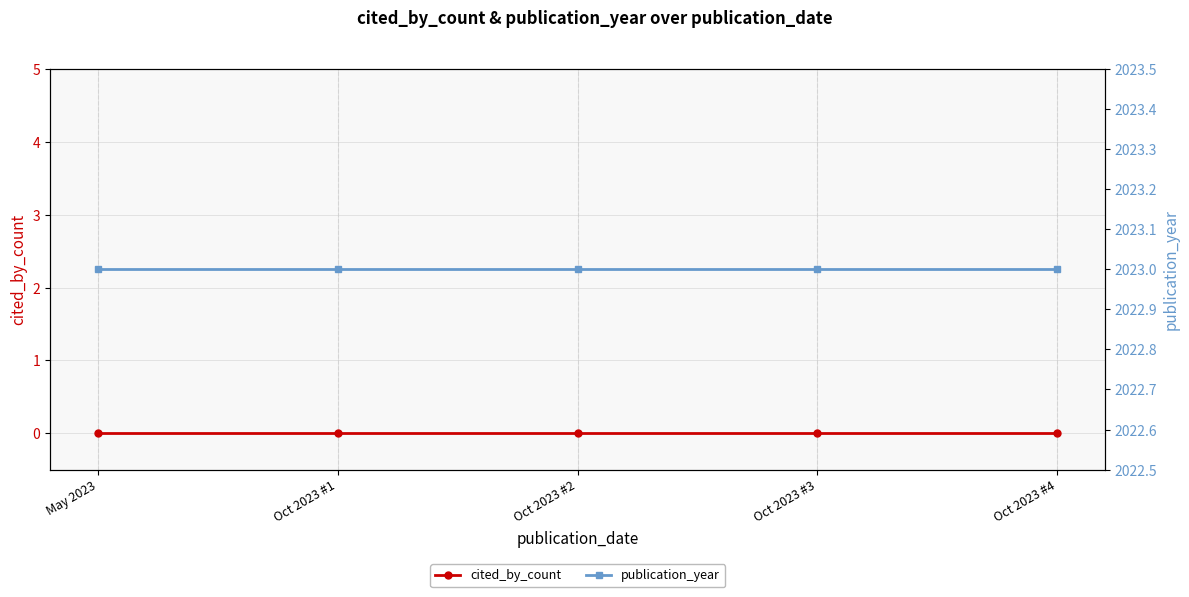

What is the maximum value shown in the chart?

2023